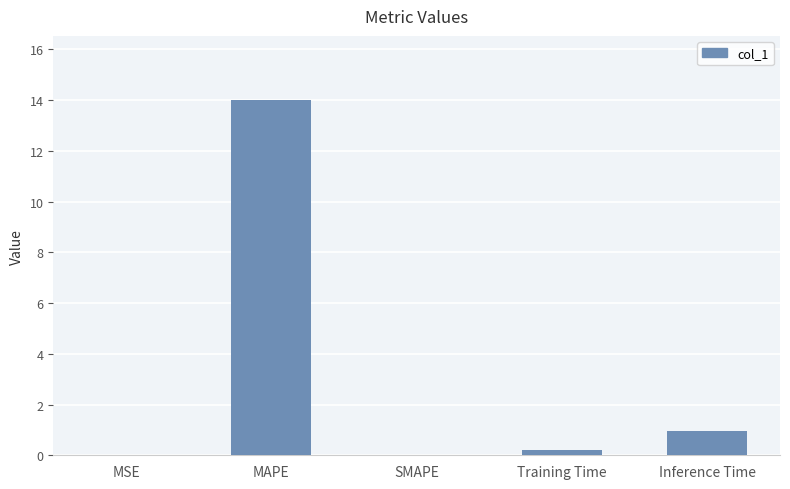

What is the greatest value displayed?

14.0